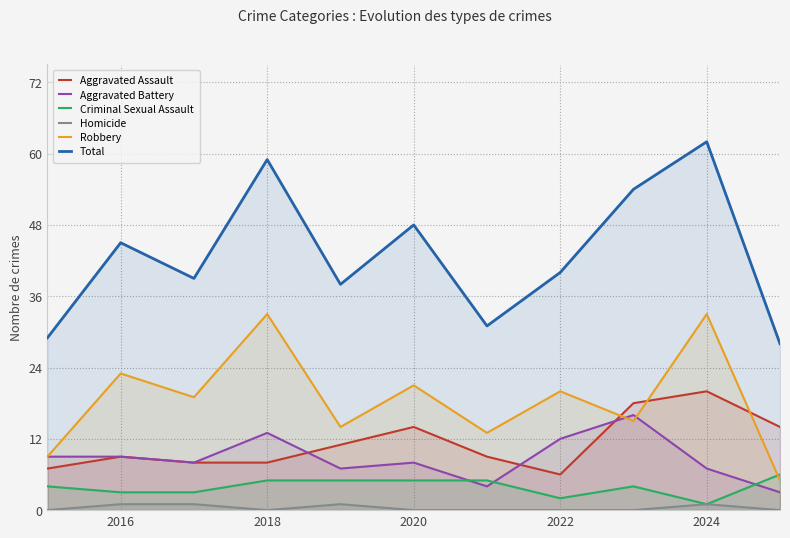

Reading left to right, transcribe all the data shown in this chart.

Aggravated Assault: 7	9	8	8	11	14	9	6	18	20	14
Aggravated Battery: 9	9	8	13	7	8	4	12	16	7	3
Criminal Sexual Assault: 4	3	3	5	5	5	5	2	4	1	6
Homicide: 0	1	1	0	1	0	0	0	0	1	0
Robbery: 9	23	19	33	14	21	13	20	15	33	5
Total: 29	45	39	59	38	48	31	40	54	62	28